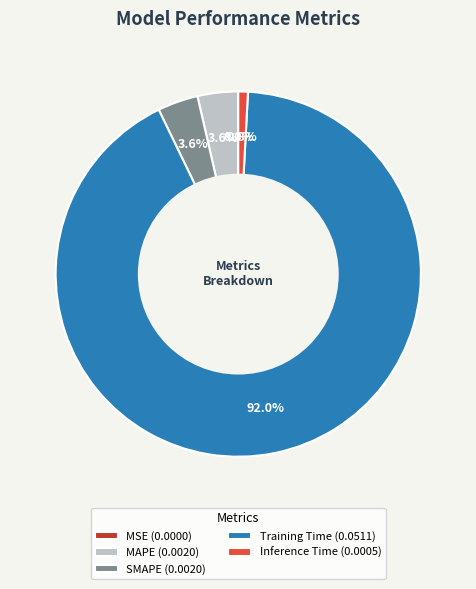

Is Training Time the majority of the pie?

Yes